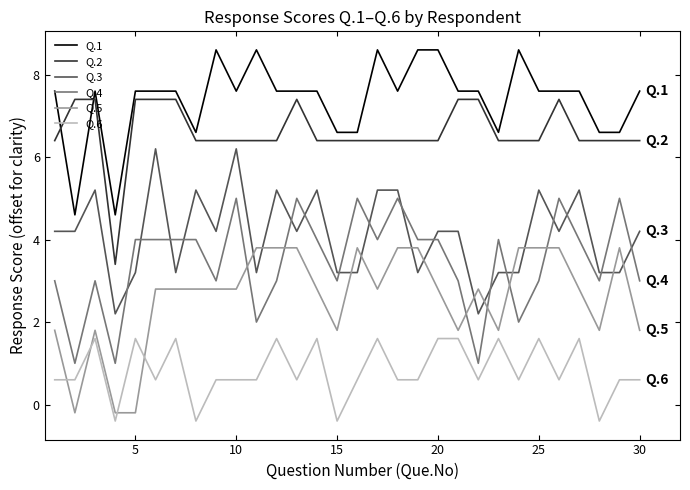

Rank the series by their maximum value, from highest to lowest.

Q.1, Q.2, Q.3, Q.4, Q.5, Q.6